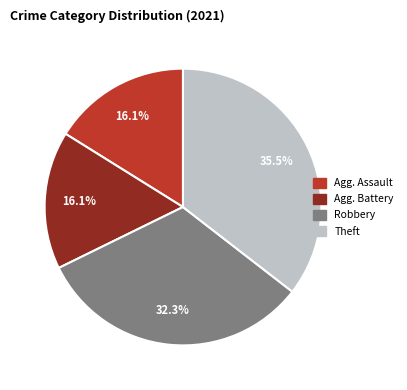

Is there a majority slice in this chart?

No